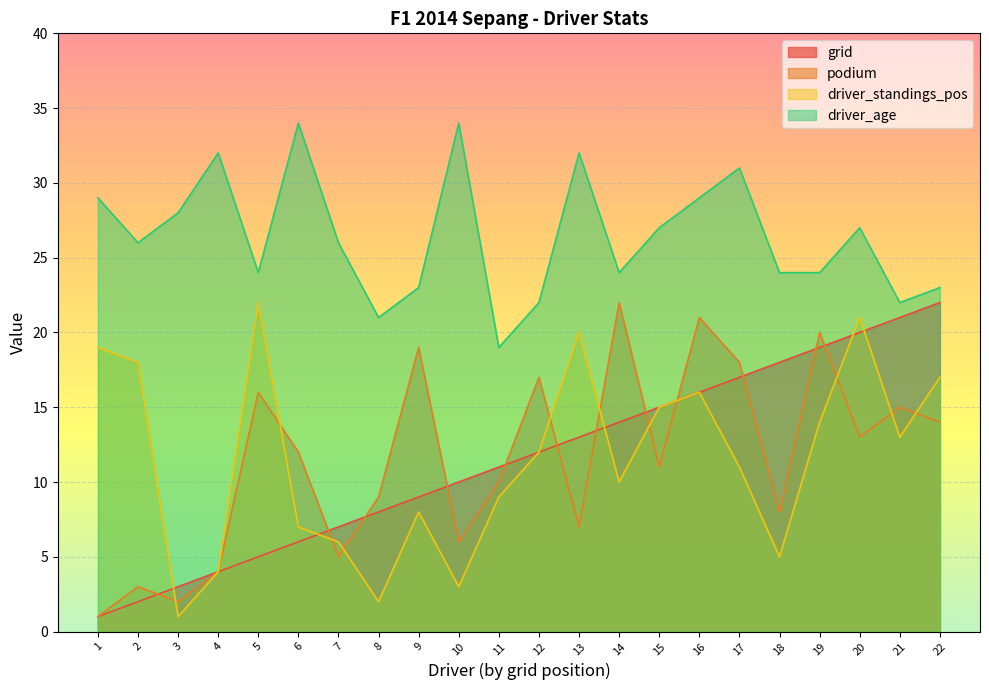

Is it true that driver_age equals 22 at 12?

True